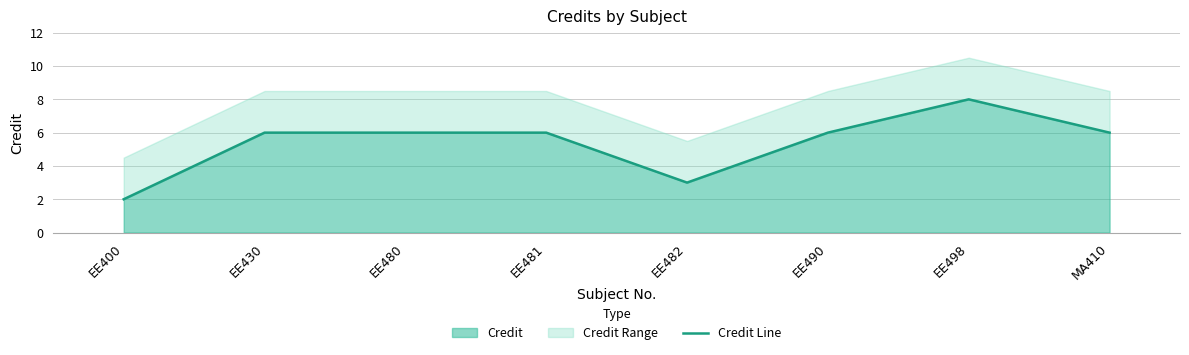

Reading left to right, what are all the values shown in this chart?

EE400=2	EE430=6	EE480=6	EE481=6	EE482=3	EE490=6	EE498=8	MA410=6